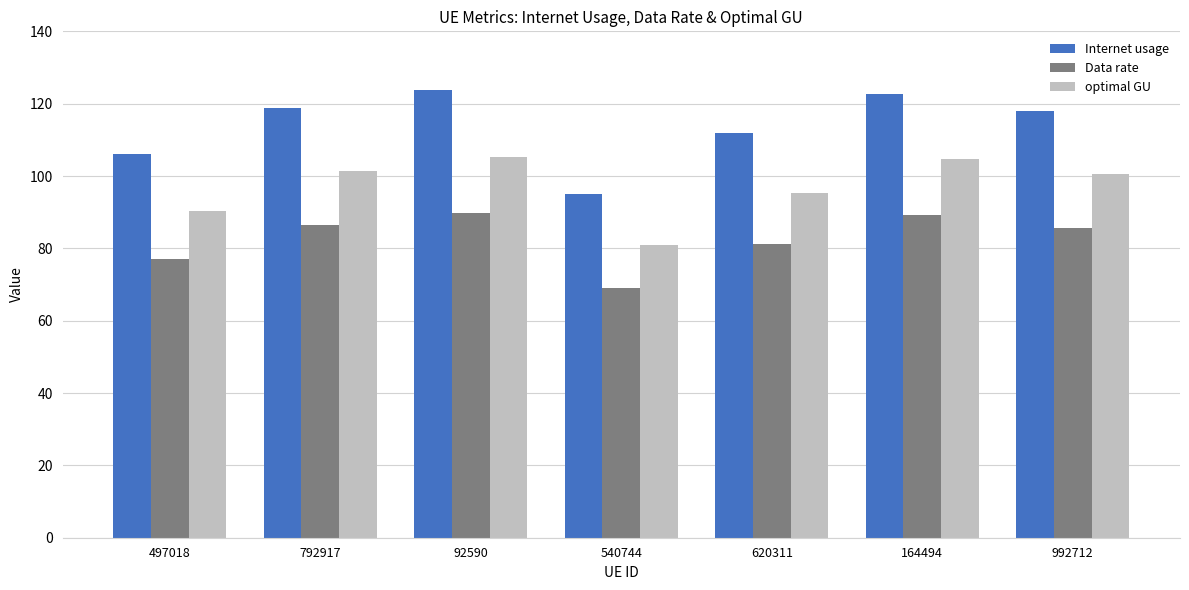

Reading left to right, extract all data points from this chart.

Internet usage: 106.1	118.9	123.7	95.1	111.8	122.8	118.0
Data rate: 77.0	86.3	89.8	69.0	81.2	89.2	85.7
optimal GU: 90.4	101.3	105.4	81.0	95.2	104.6	100.5